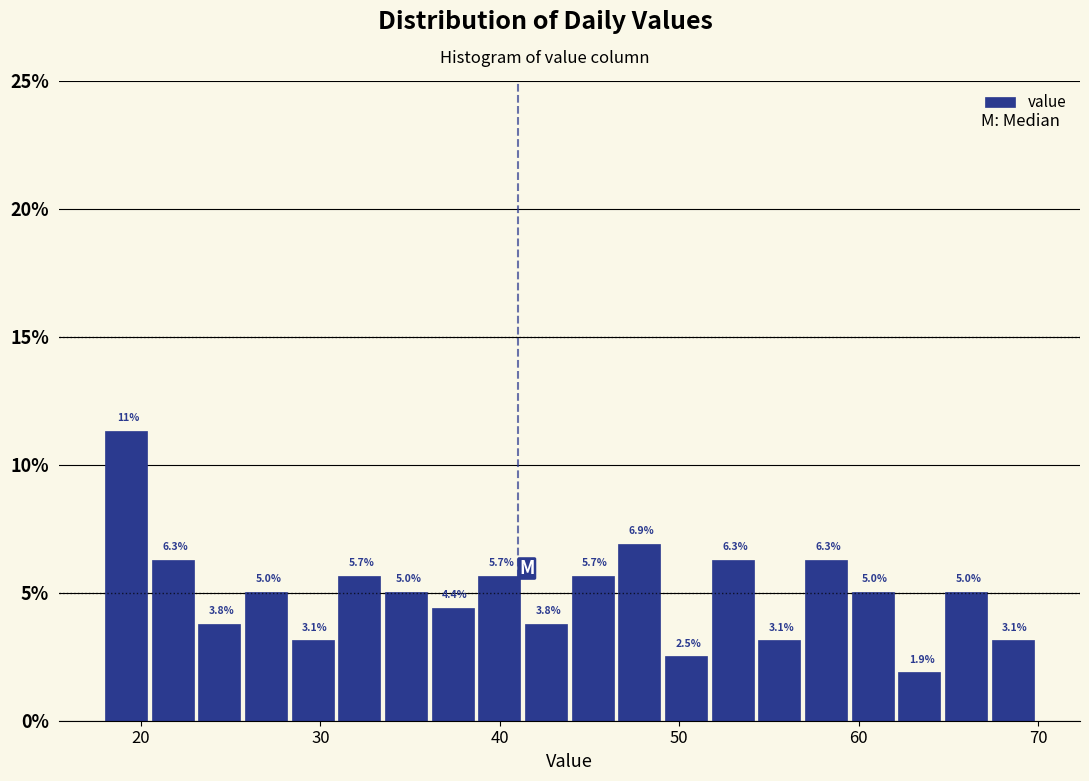

Around what value on the x-axis is the tallest bar? Give the approximate position of its centre, as read against the axis.

19